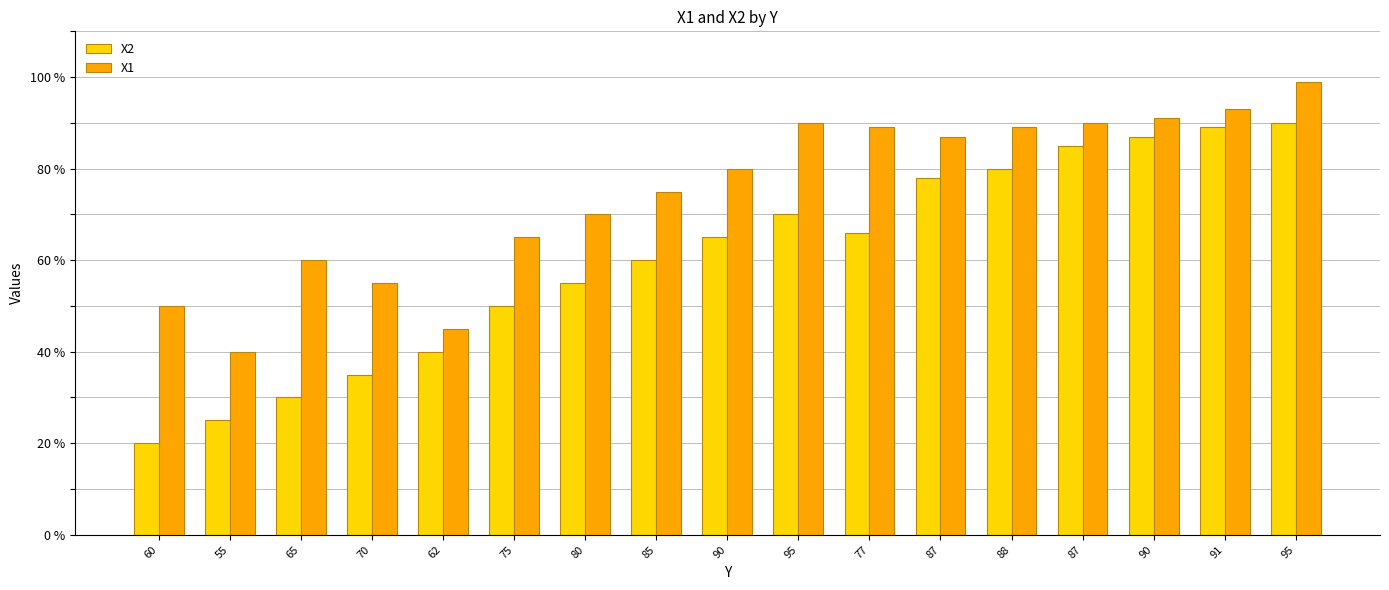

Rank the series at 87 from lowest to highest value.

X2, X1